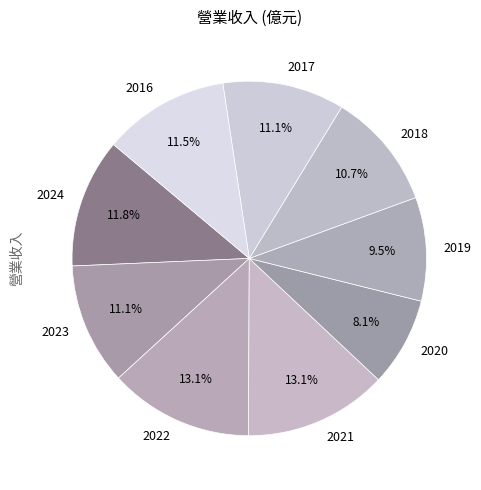

Is it true that 2018 is 11% of the pie?

True